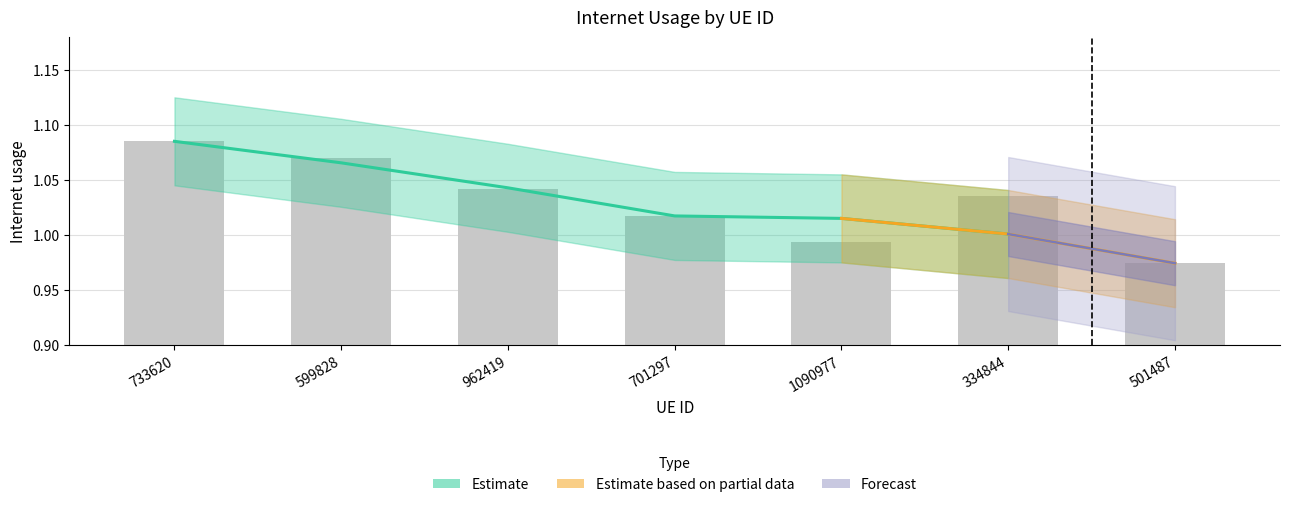

Does the chart contain any negative values?

No